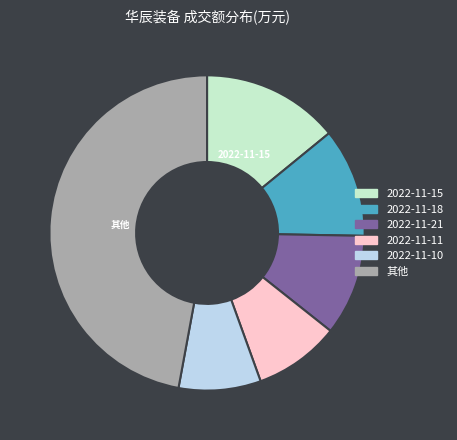

Is there any slice that represents more than half of the pie?

No